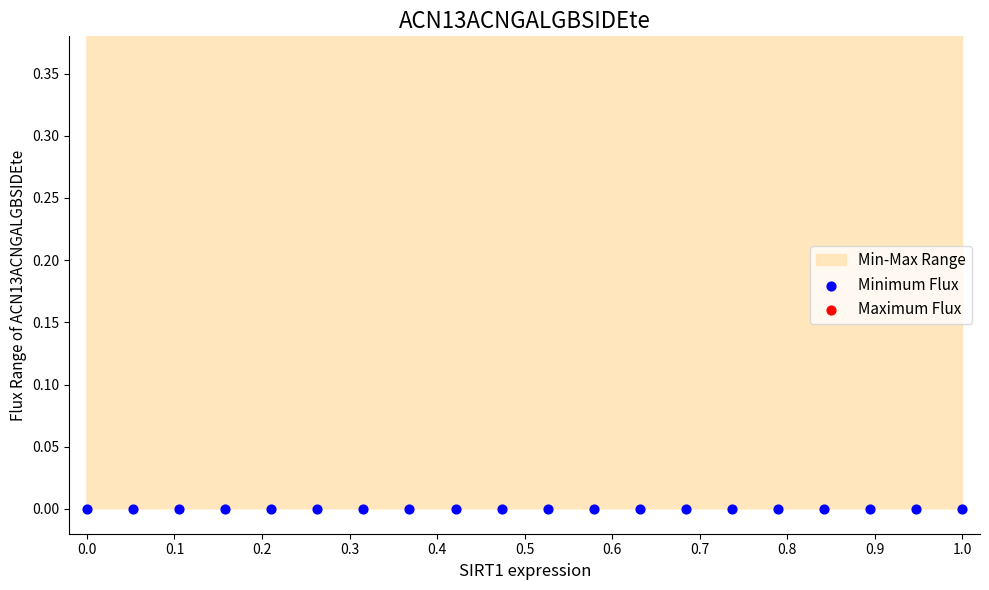

At how many categories does at least one series exceed 0?

20